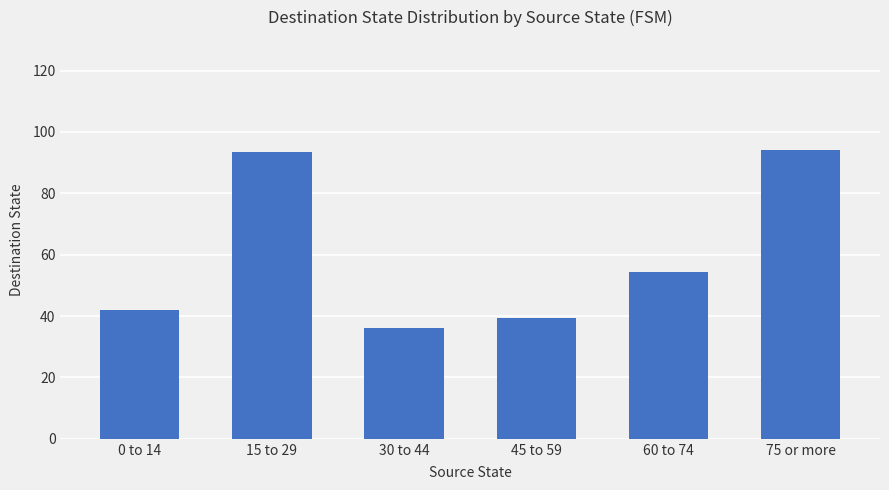

Does the chart contain stacked bars?

No